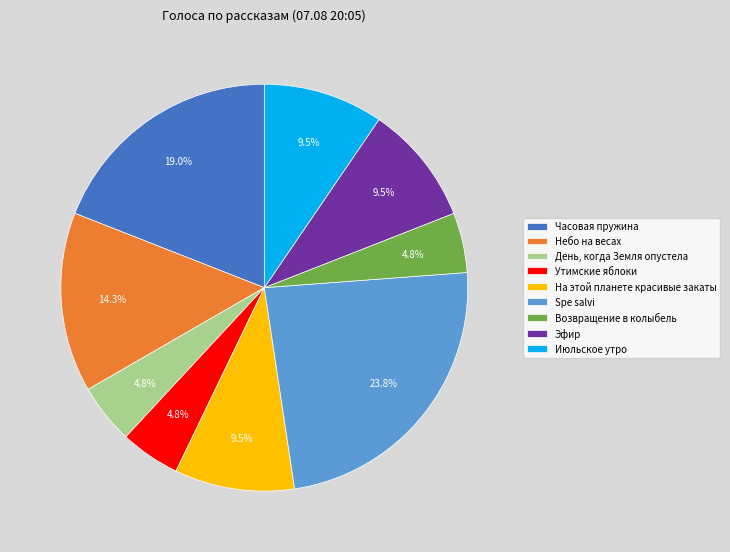

Is there a majority slice in this chart?

No